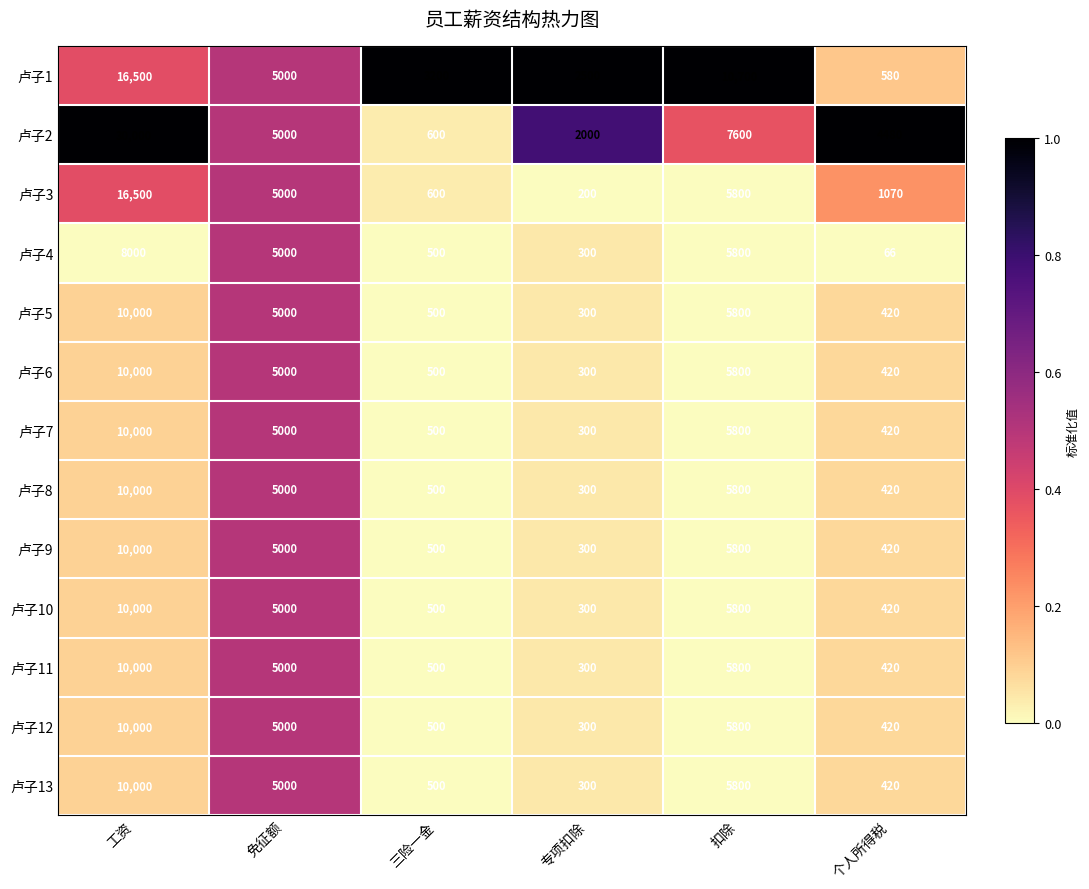

At which label is 卢子11 closest to 5150?

免征额